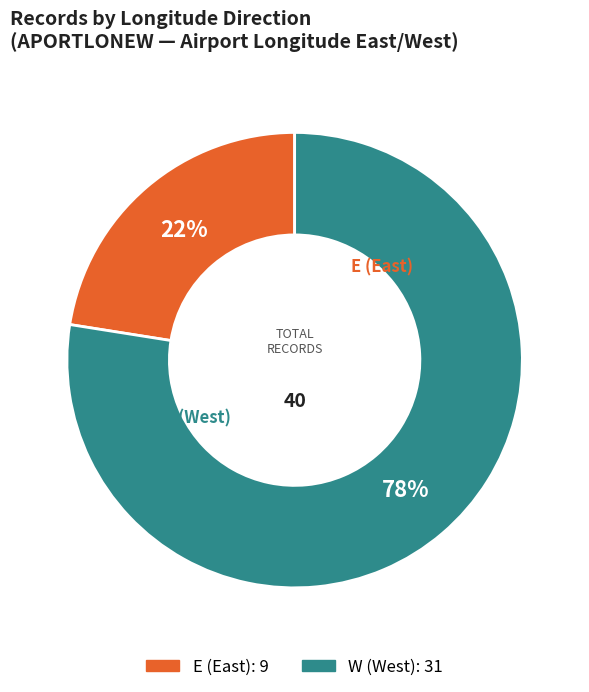

Which slice is the smallest?

E